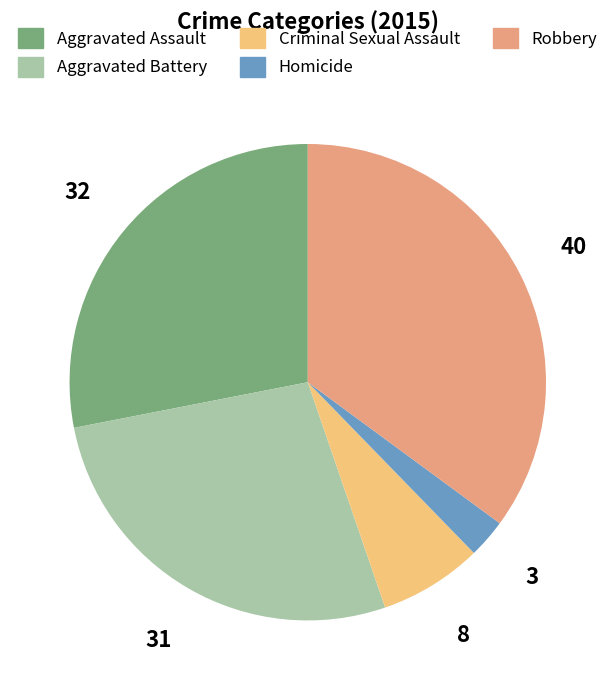

Which has a higher value, Aggravated Battery or Homicide?

Aggravated Battery